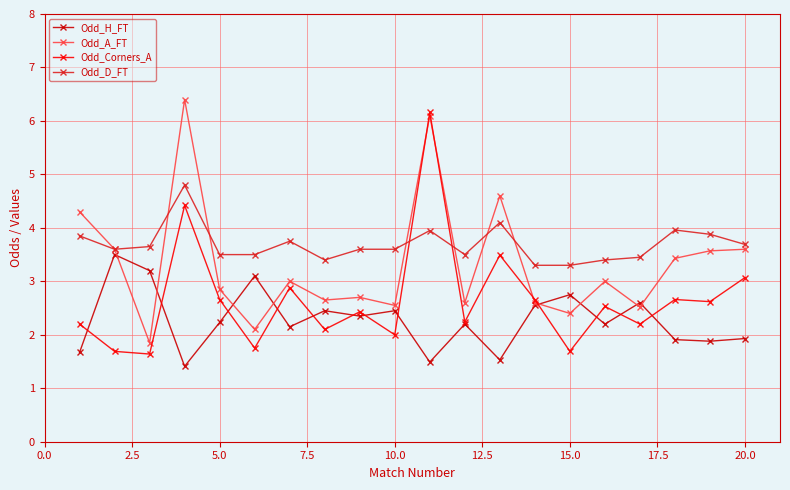

Which series has the largest total across all categories?

Odd_D_FT